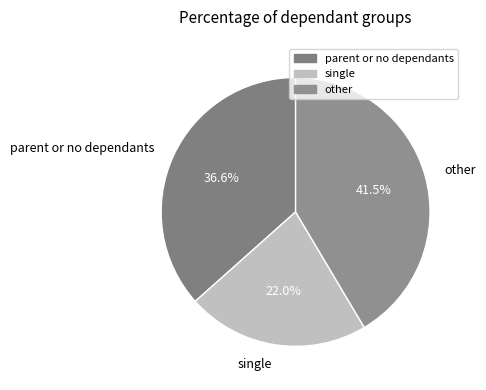

Is the sum of single and other greater than half?

Yes